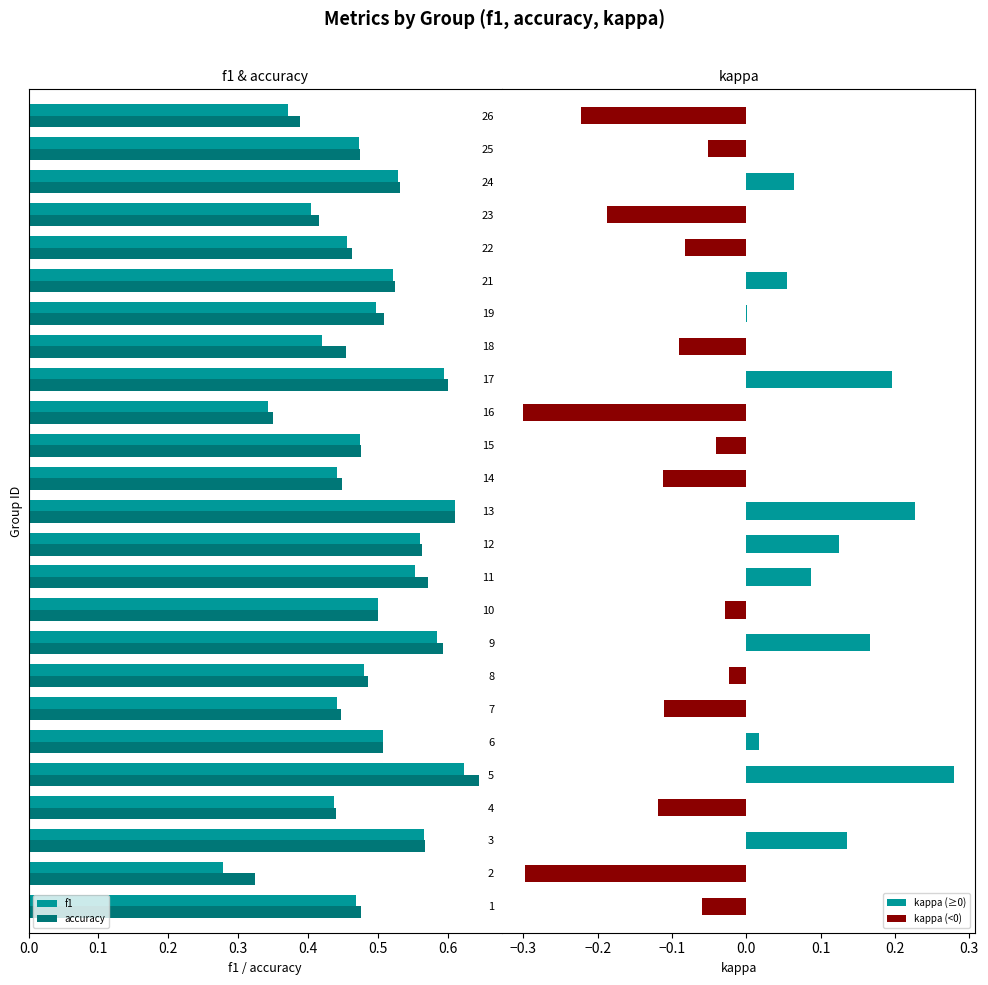

Is it true that f1 equals 0.6 at 22?

False